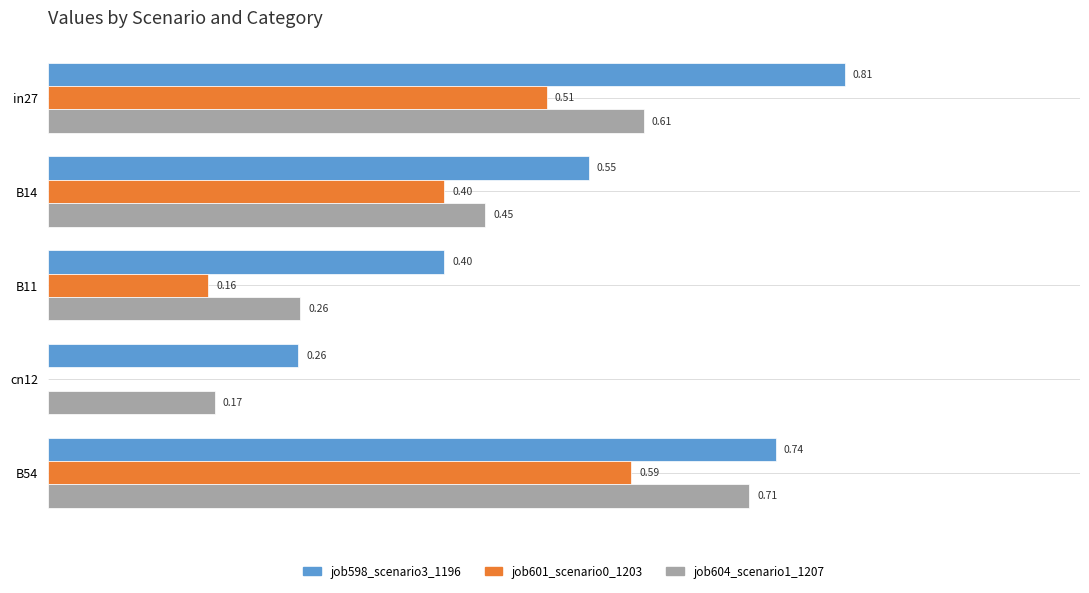

At which category is the sum across all series the highest?

B54